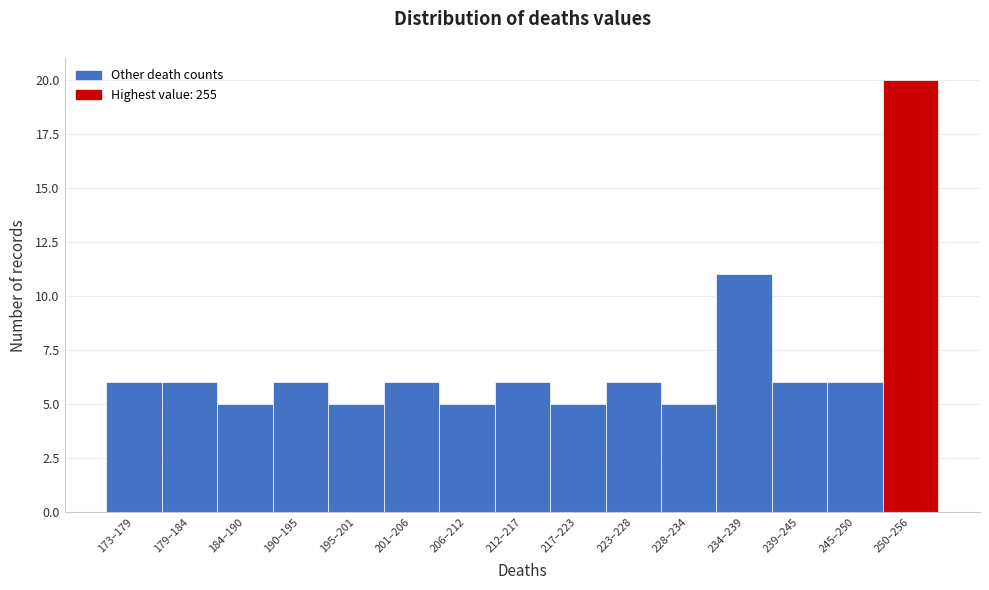

Reading left to right, extract all data points from this chart.

173–179=6	179–184=6	184–190=5	190–195=6	195–201=5	201–206=6	206–212=5	212–217=6	217–223=5	223–228=6	228–234=5	234–239=11	239–245=6	245–250=6	250–256=20